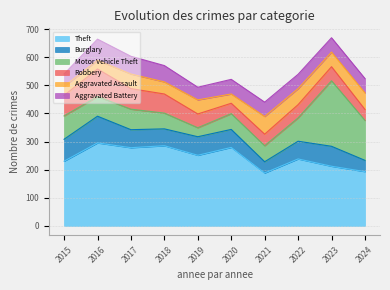

The value of Theft at 2017 is 384. True or false?

False